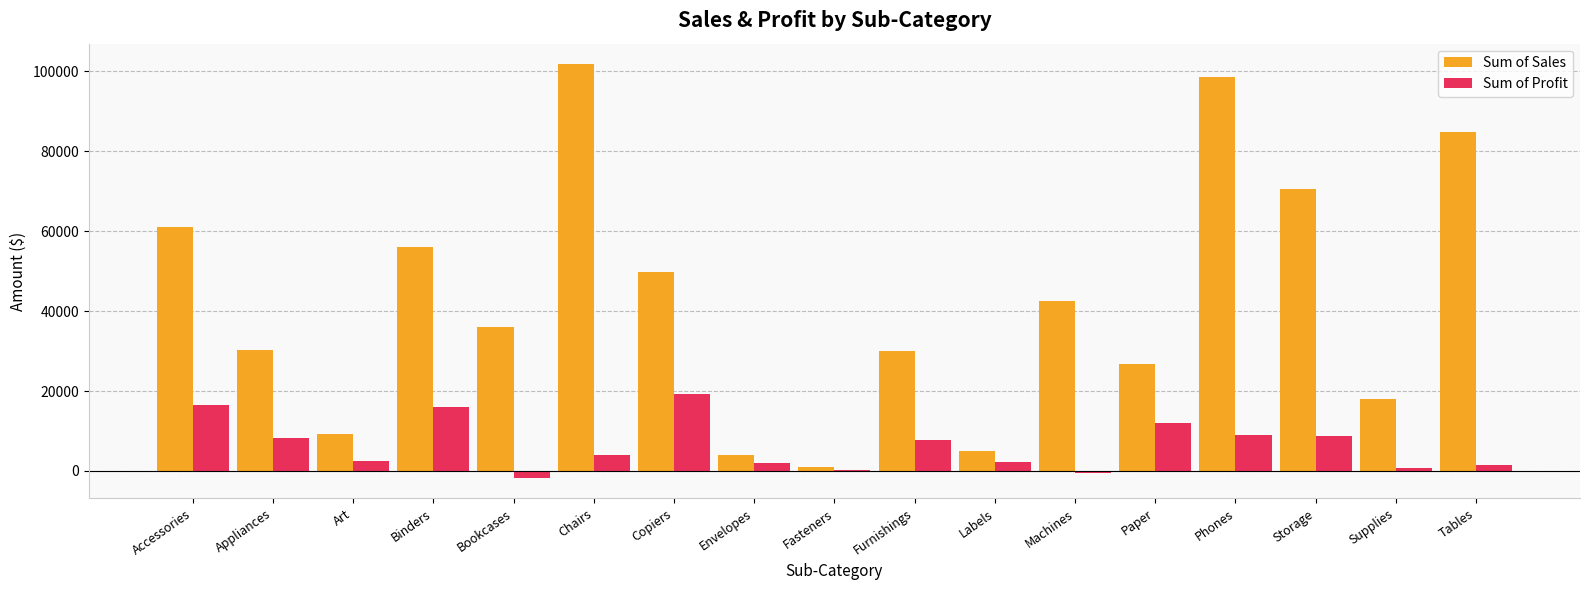

What is the sum of all Sum of Profit values?

108418.4